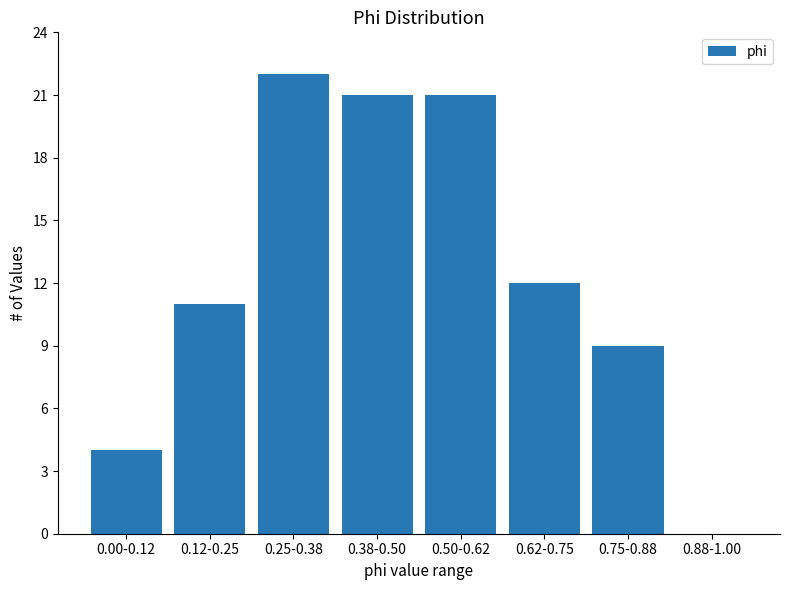

Reading left to right, list all the values displayed in this chart.

0.00-0.12=4	0.12-0.25=11	0.25-0.38=22	0.38-0.50=21	0.50-0.62=21	0.62-0.75=12	0.75-0.88=9	0.88-1.00=0